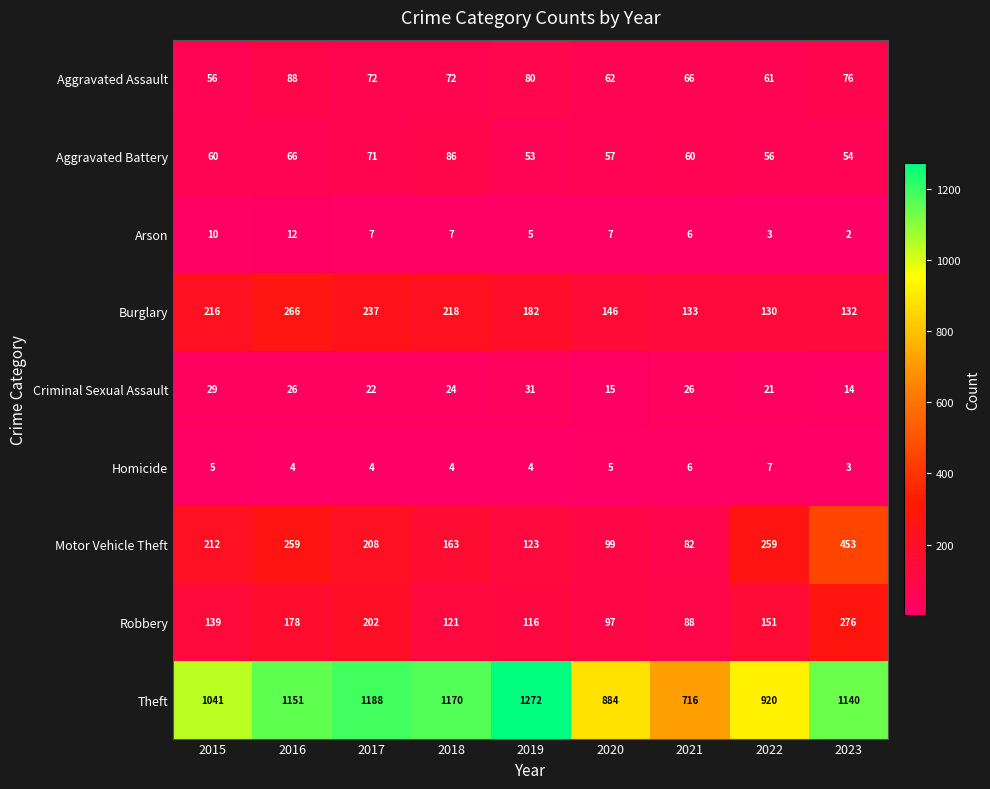

At which label does Criminal Sexual Assault first exceed 24?

2015